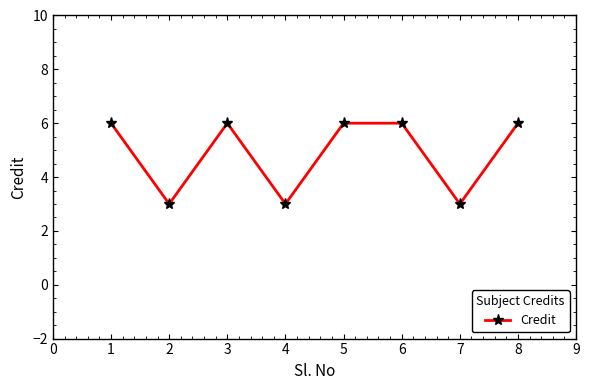

What is the difference between the maximum and minimum values?

3